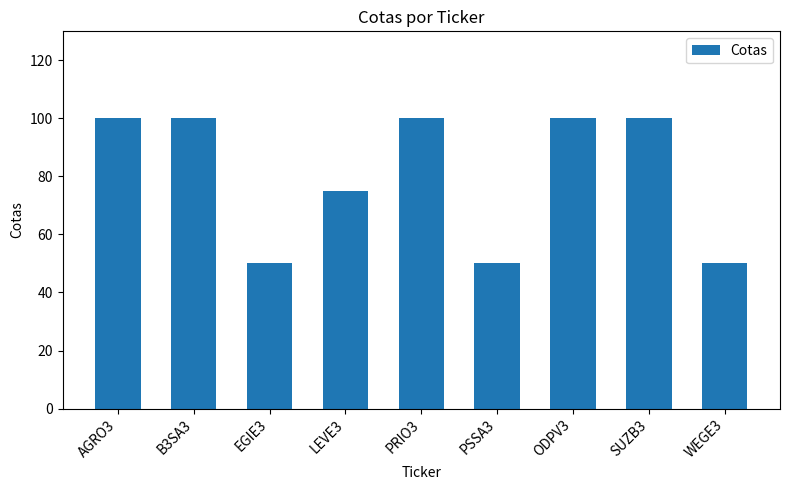

Does the chart contain any negative values?

No